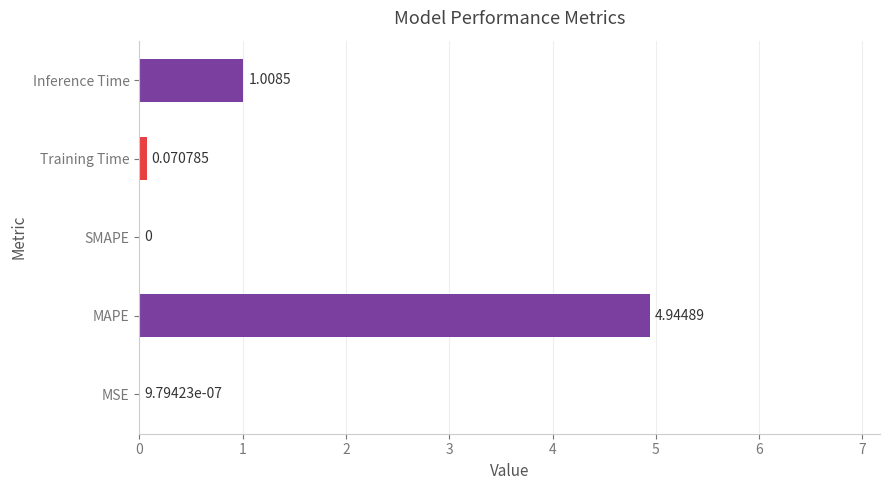

Which label corresponds to the largest value in the chart?

MAPE